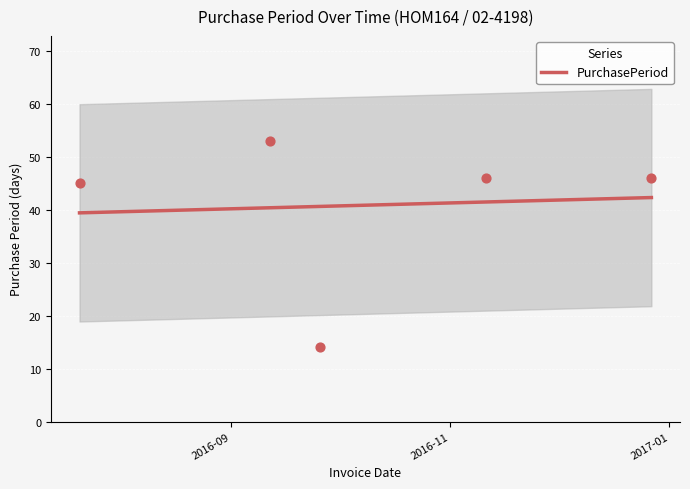

What is the highest value of the PurchasePeriod series?

42.3